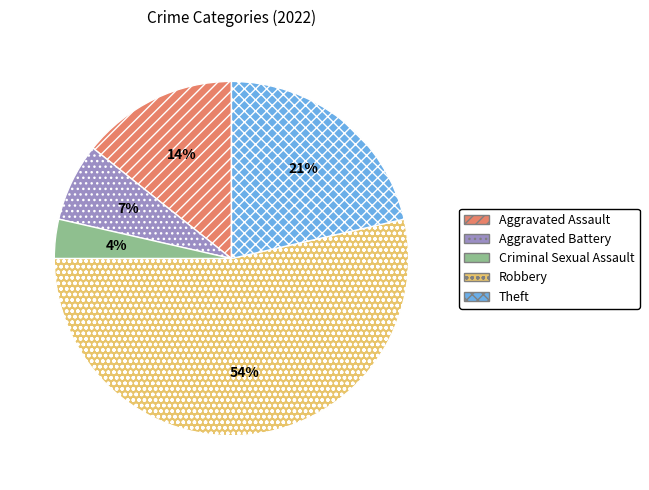

Between Robbery and Criminal Sexual Assault, which is larger?

Robbery